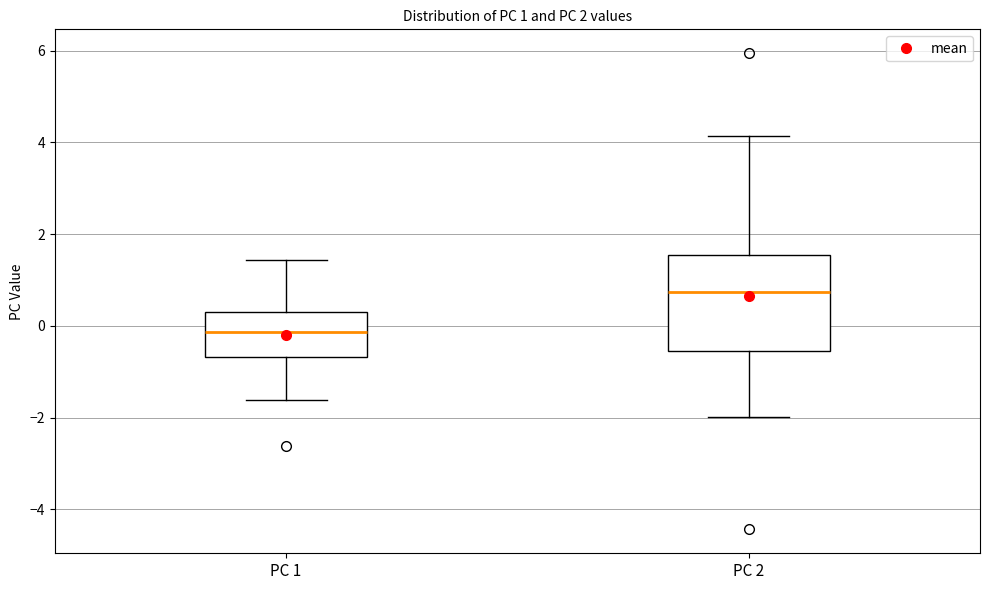

Which box has the highest median line?

PC 2